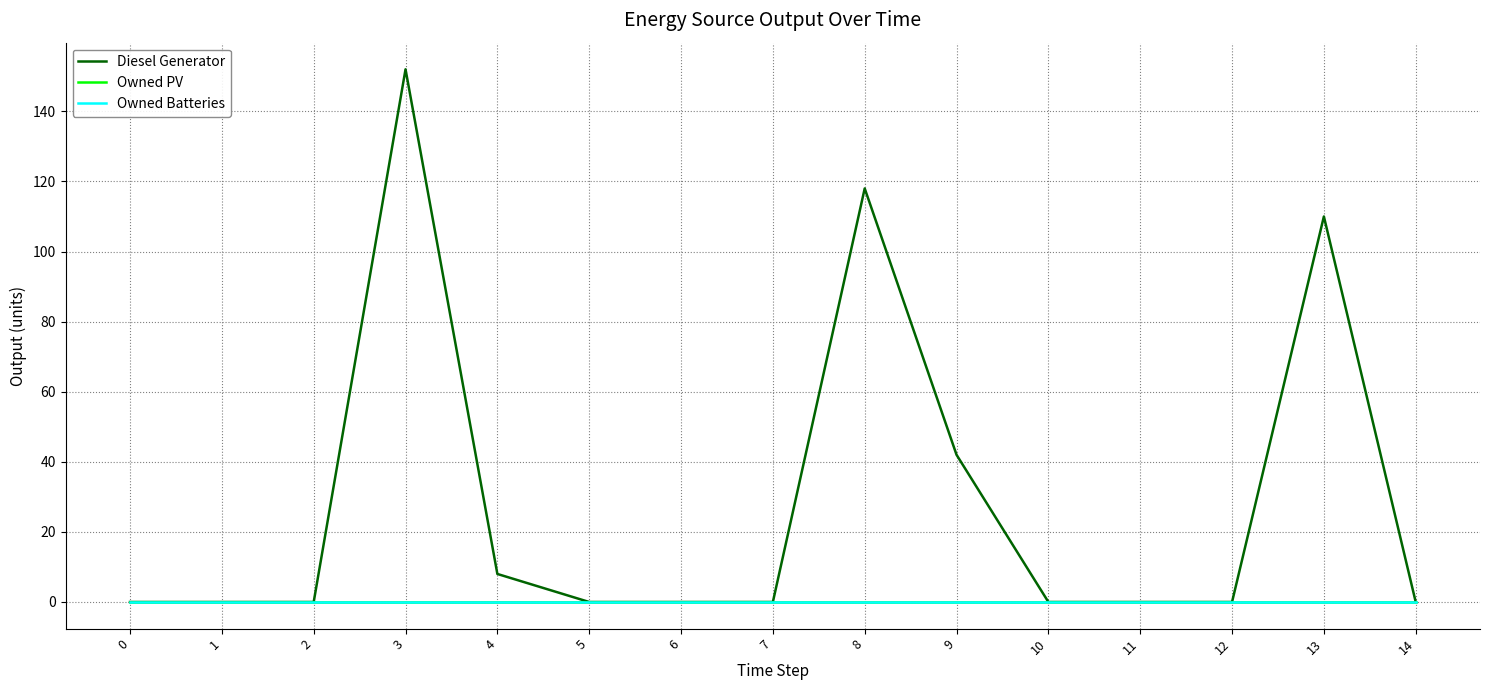

Is this an area chart (filled region under the line)?

No